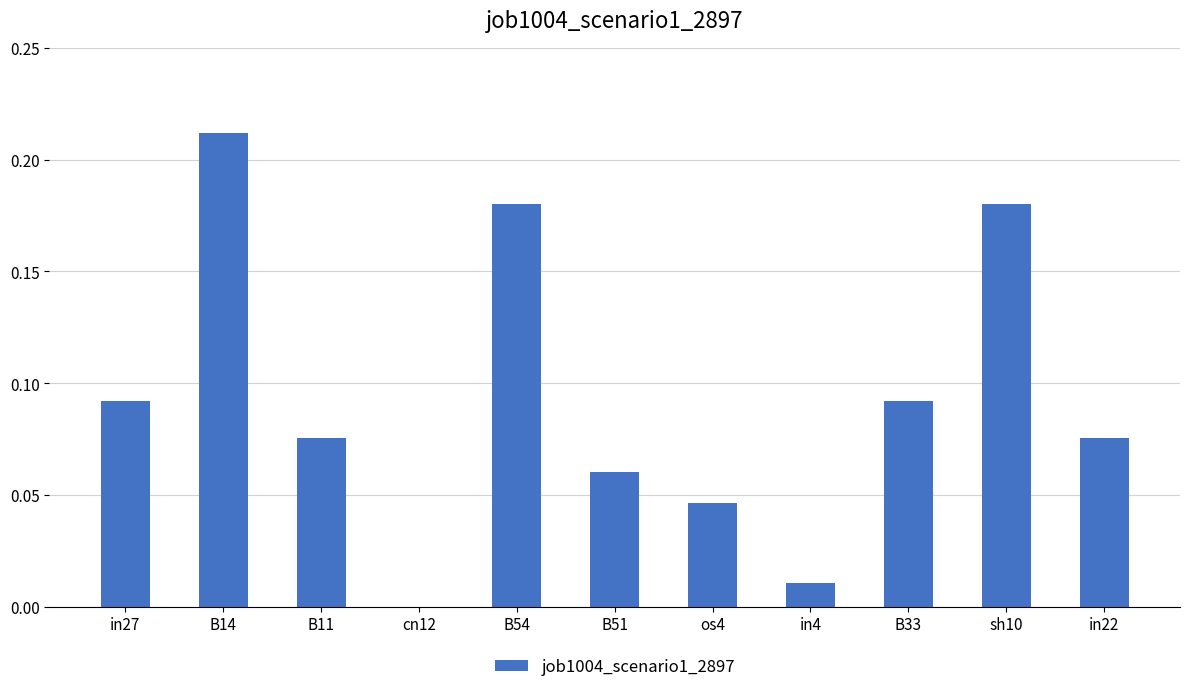

True or false: the data shows 0.0 at in22.

False